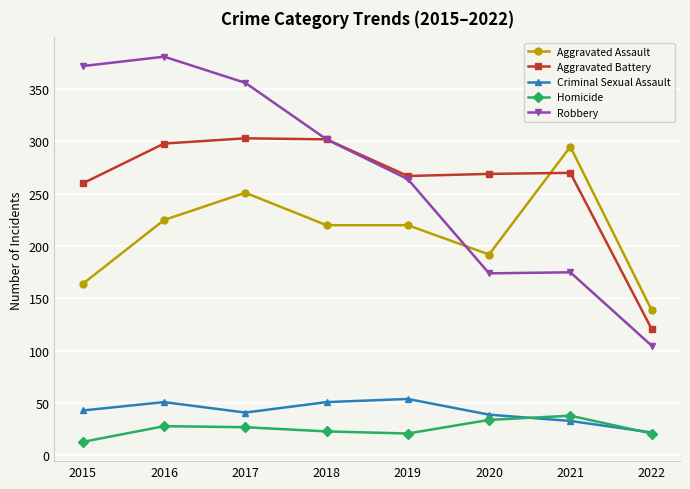

Rank the series by their maximum value, from highest to lowest.

Robbery, Aggravated Battery, Aggravated Assault, Criminal Sexual Assault, Homicide